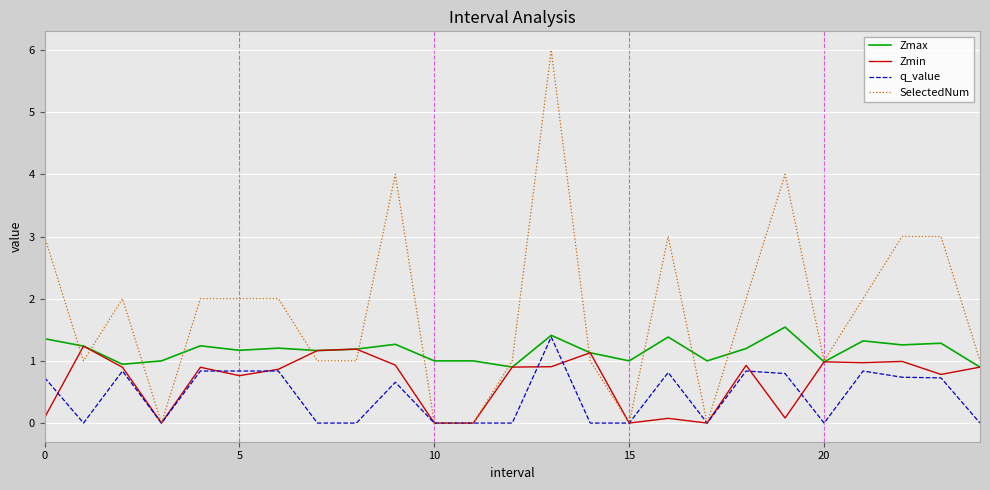

Which series has the largest total across all categories?

SelectedNum